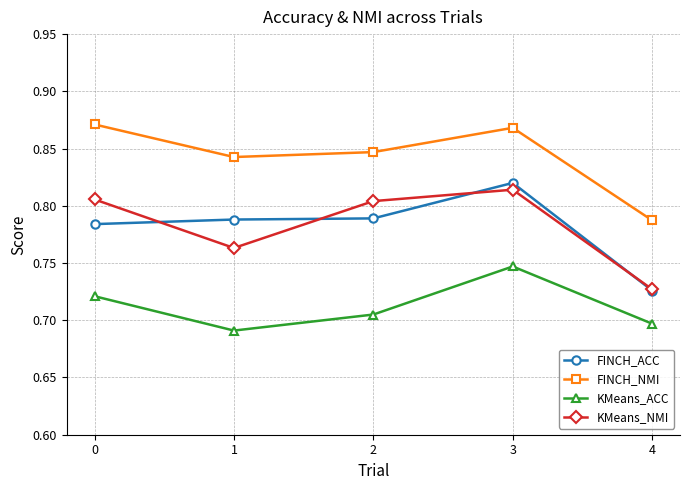

True or false: FINCH_NMI and KMeans_NMI cross at least once.

False